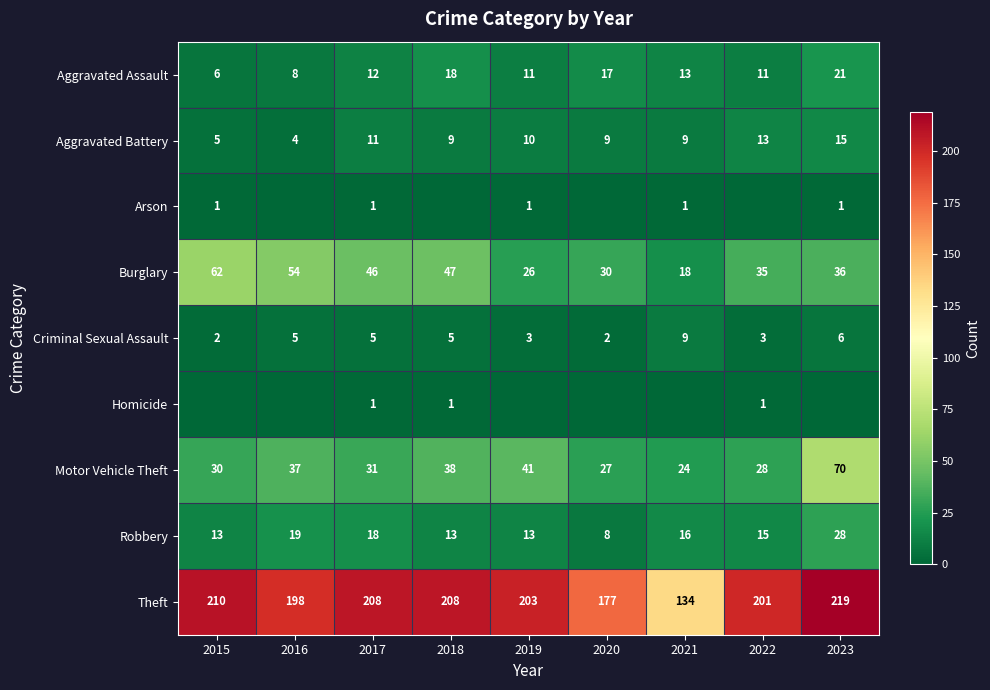

Is it true that Motor Vehicle Theft equals 41 at 2021?

False